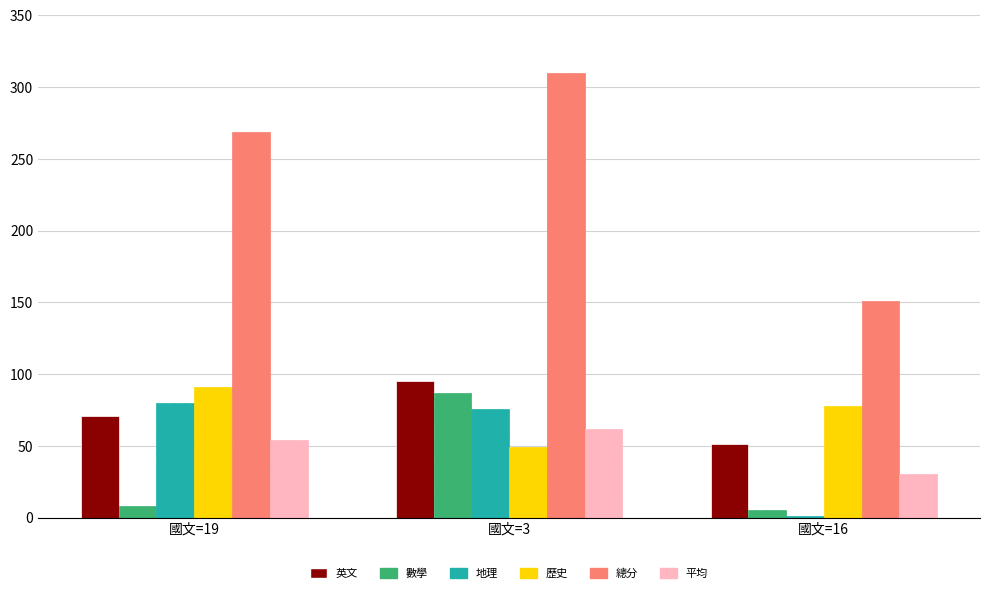

What is the sum of the 歷史 values at 國文=3 and 國文=19?

140.0